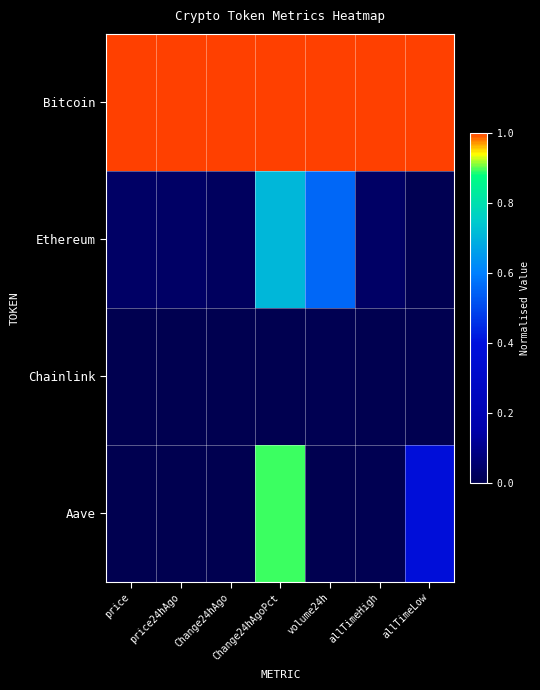

Count the number of categories in the chart.

7